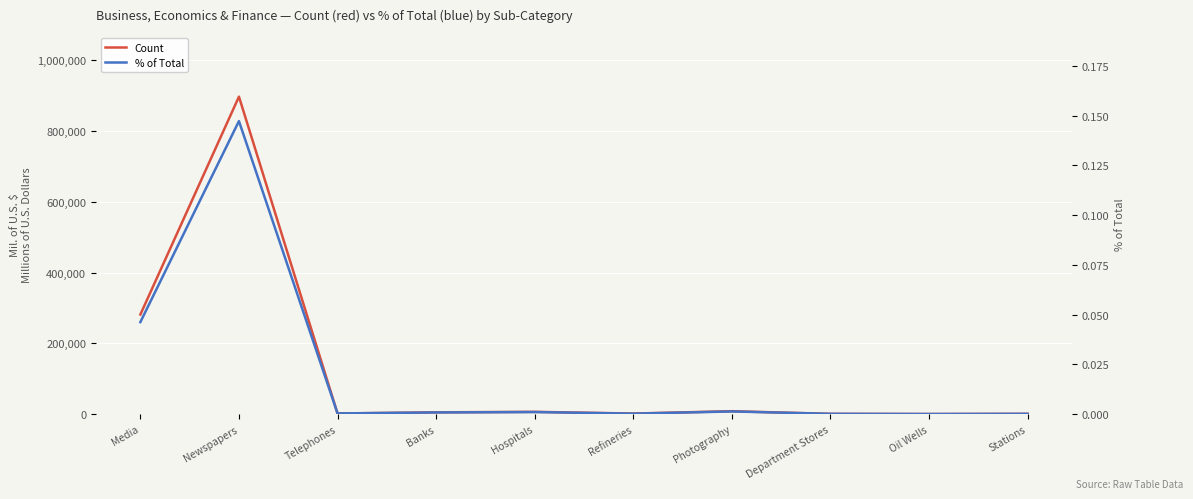

How many lines are shown in the chart?

2